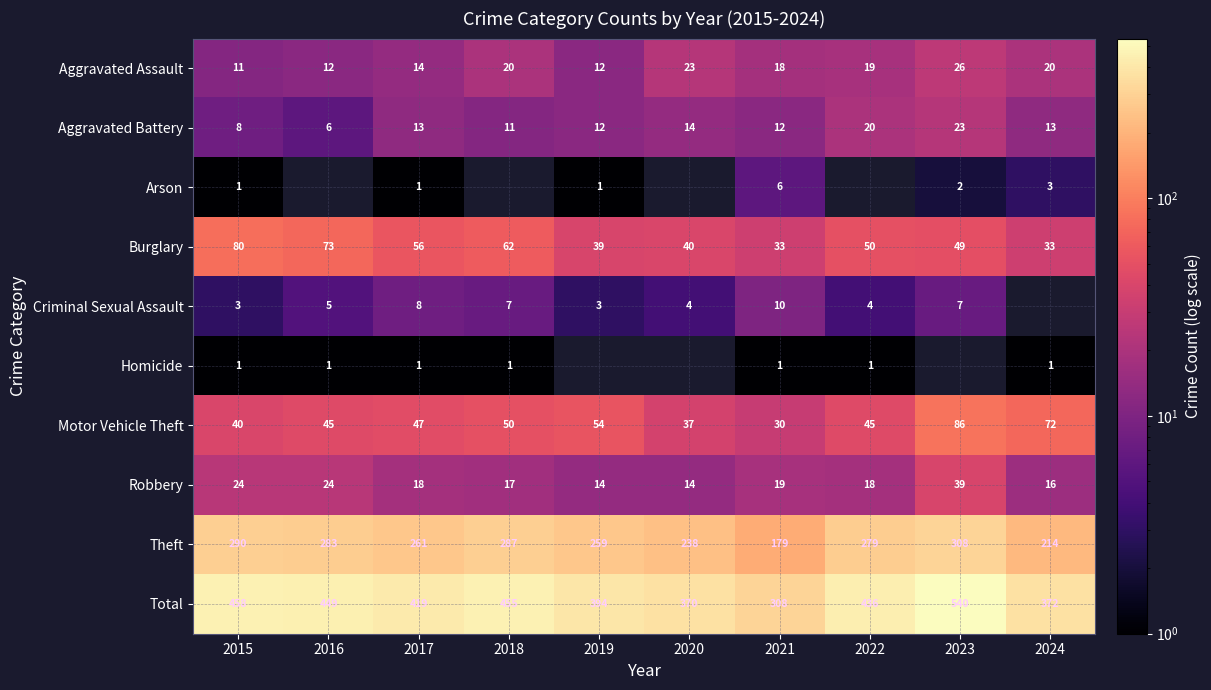

What is the sum of the Motor Vehicle Theft values at 2021 and 2017?

77